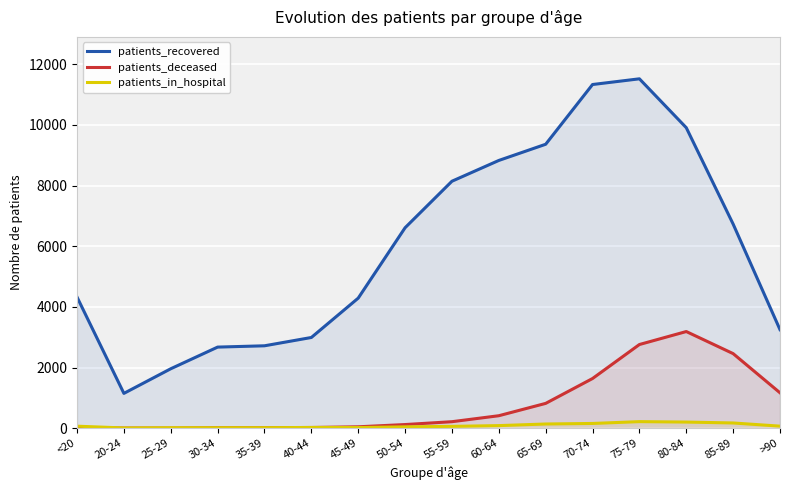

True or false: patients_in_hospital has a value of 270 at 70-74.

False